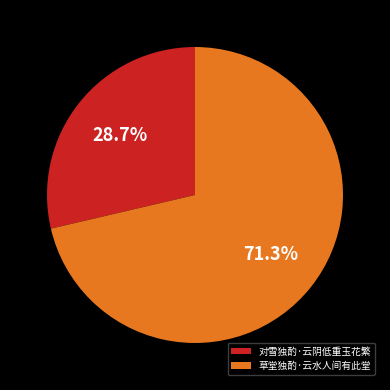

Does 草堂独酌·云水人间有此堂 account for over 50% of the chart?

Yes